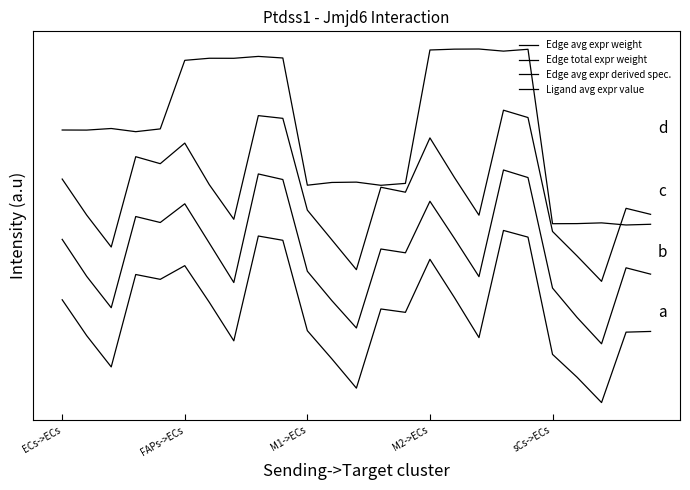

True or false: Edge avg expr weight and Ligand avg expr value cross at least once.

False